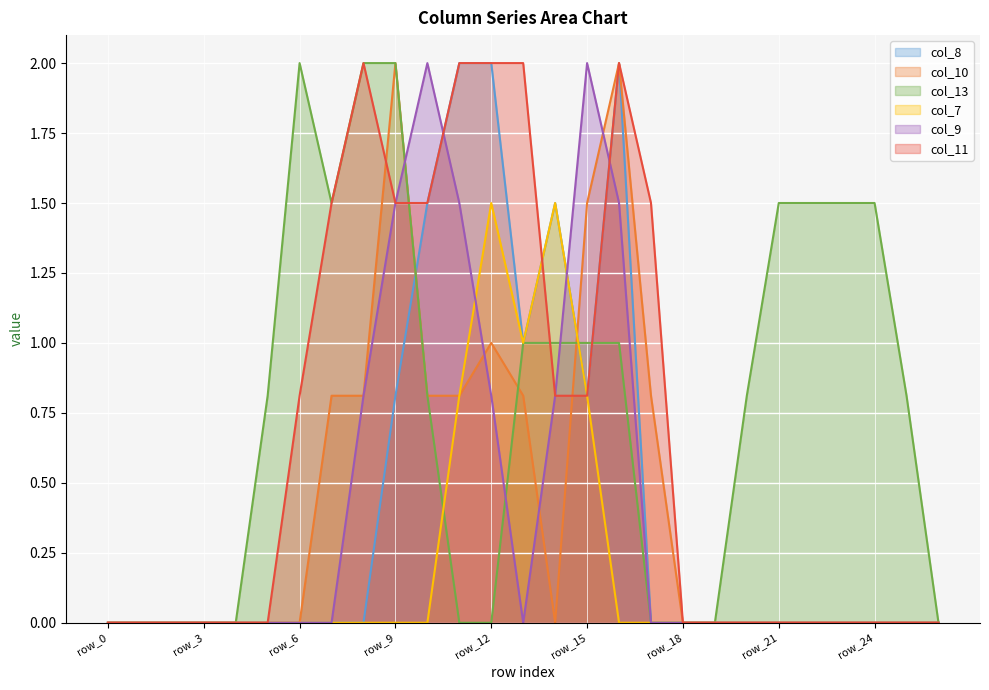

How many interior local peaks does the col_11 series have?

2